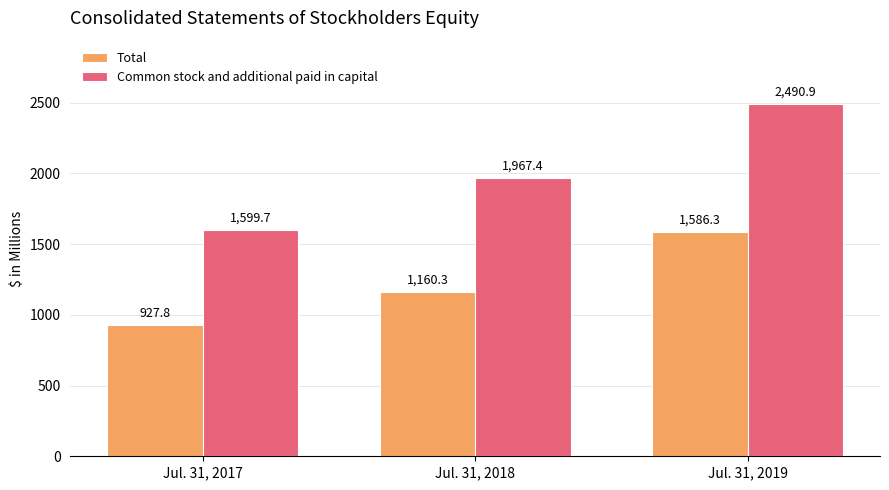

What is the difference between the maximum and minimum values in the Total series?

658.5